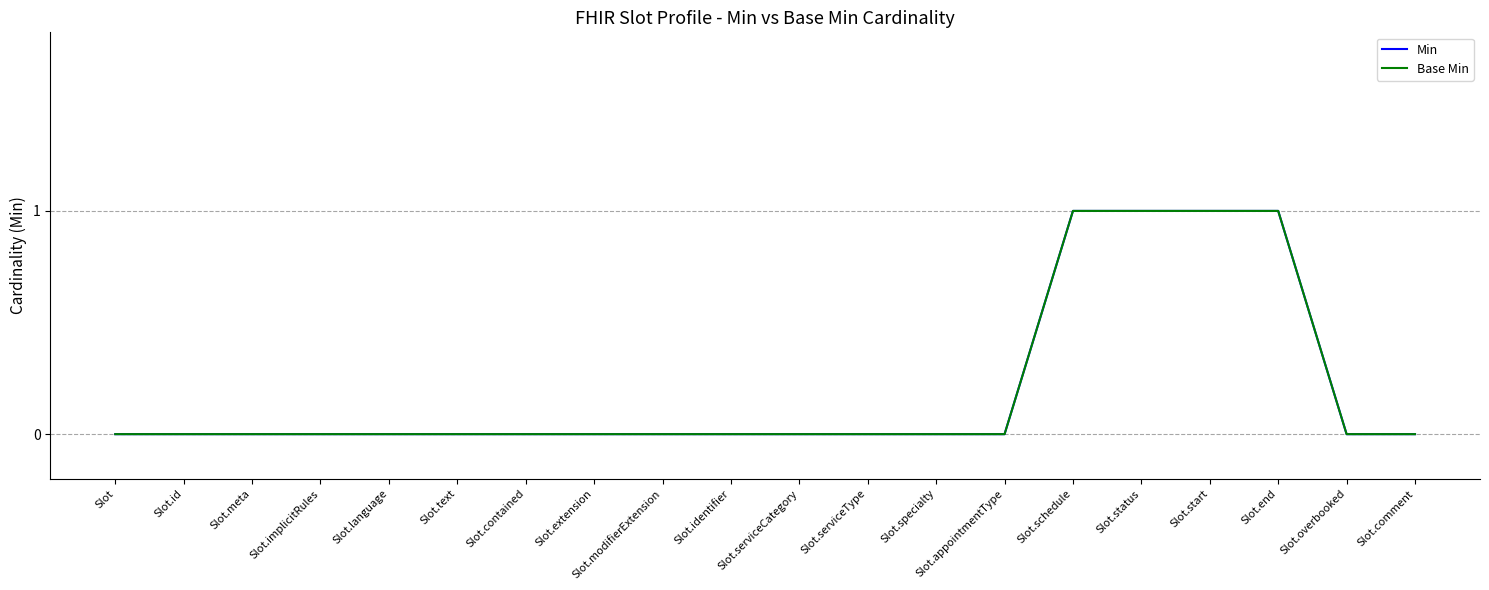

Does the chart have visible grid lines?

Yes